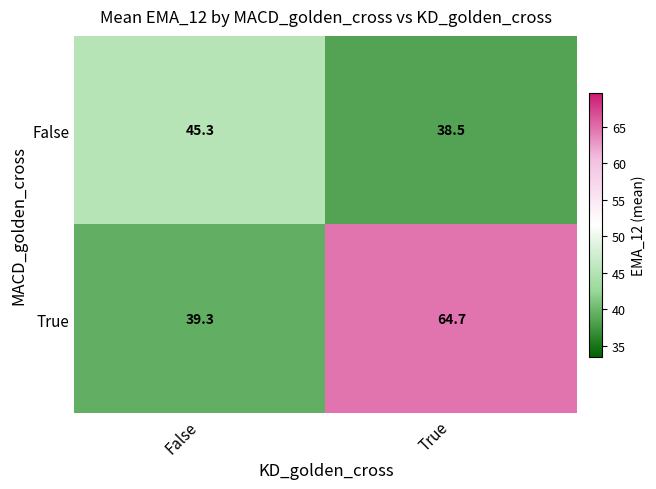

At which category is the sum across all series the highest?

True